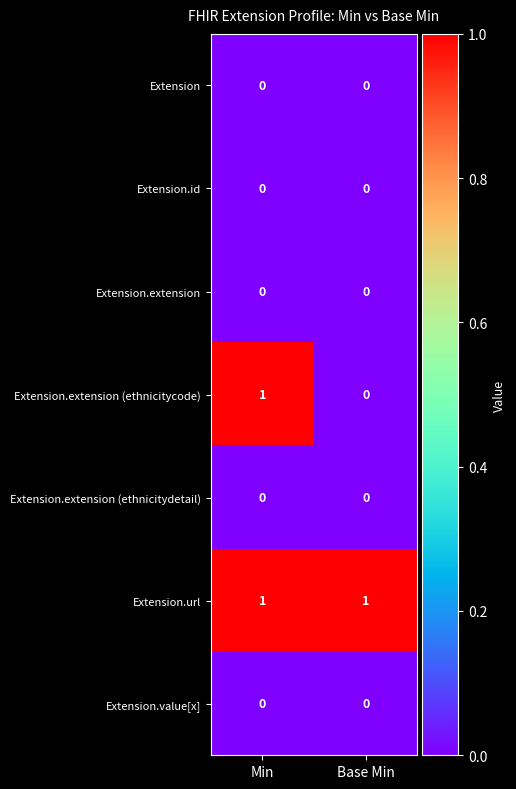

True or false: Extension.extension (ethnicitydetail) has a value of 0 at Base Min.

True